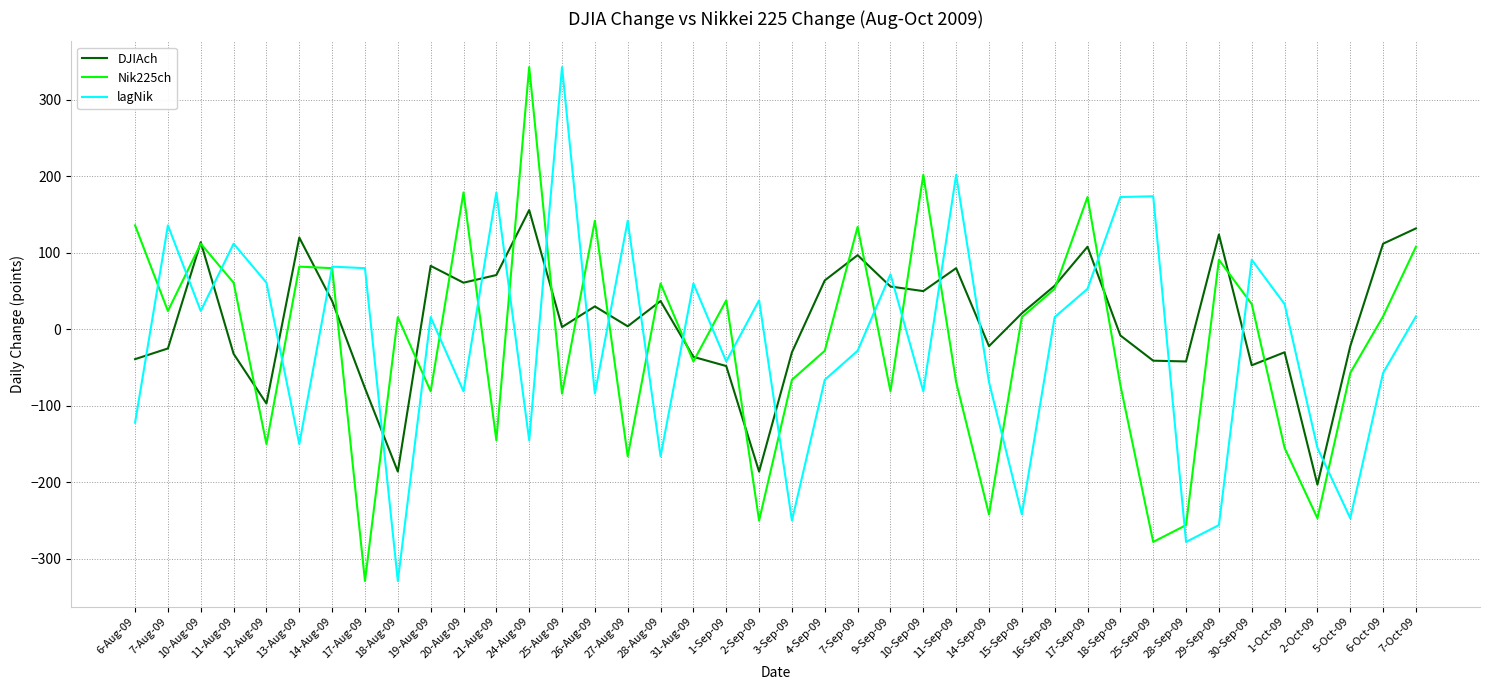

At which label does DJIAch first exceed 21?

10-Aug-09